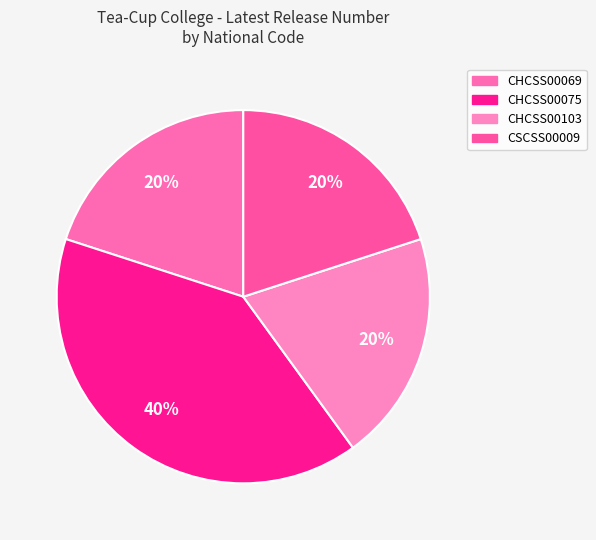

To the nearest percent, what is the combined percentage of CHCSS00069 and CSCSS00009?

40%